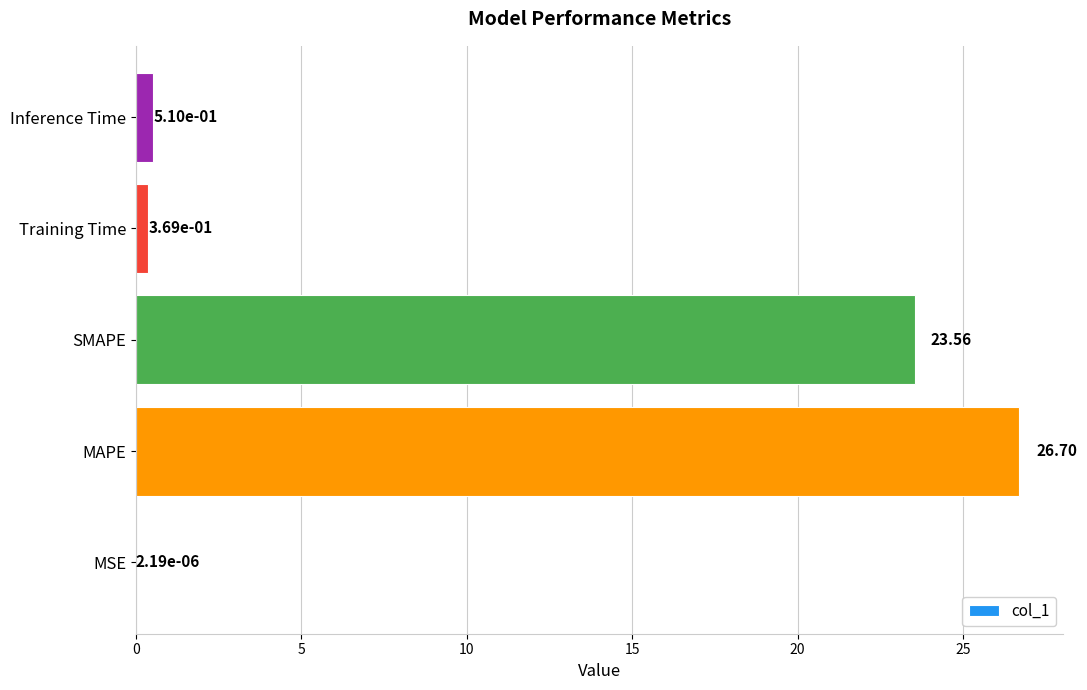

At which category does the chart reach its peak across all series?

MAPE